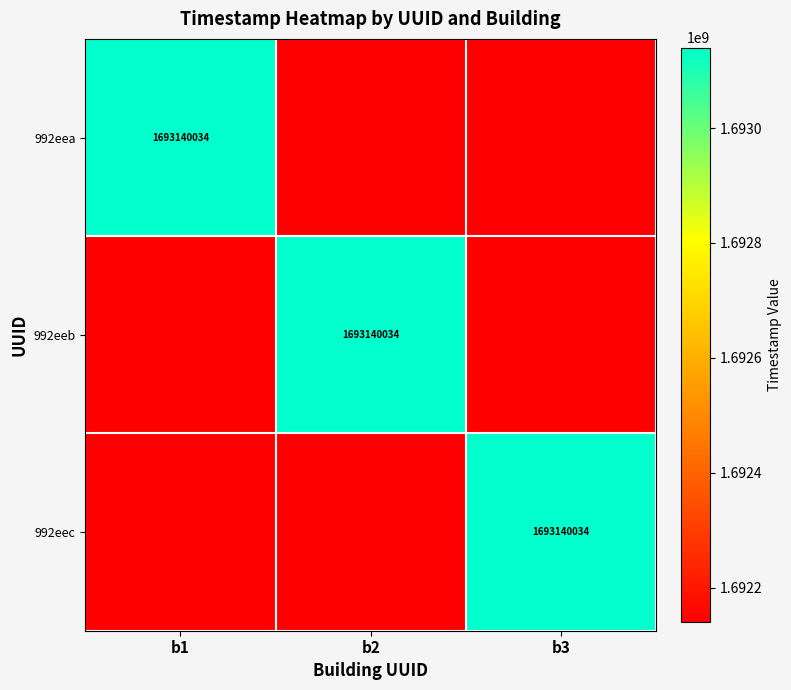

Which category has the highest value in the 992eeb series?

b2